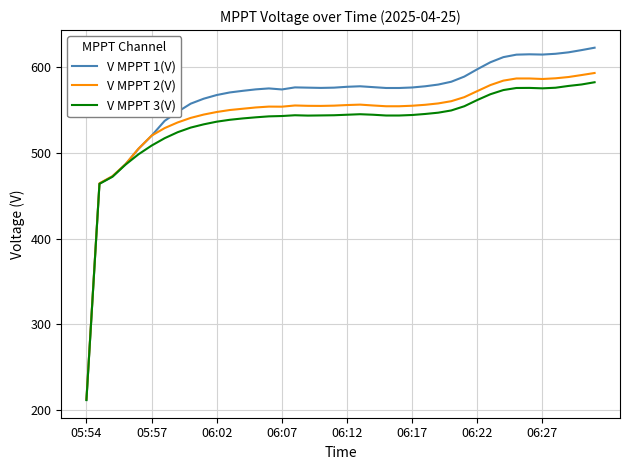

Which series has the largest total across all categories?

V MPPT 1(V)